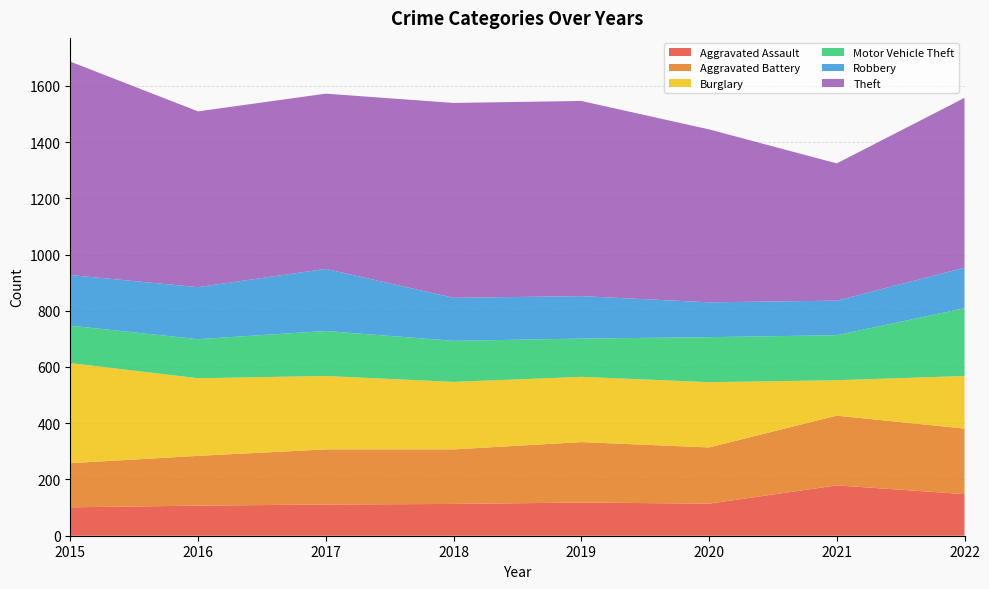

Reading left to right, list all the values displayed in this chart.

Aggravated Assault: 2015=101	2016=107	2017=111	2018=113	2019=118	2020=114	2021=179	2022=148
Aggravated Battery: 2015=157	2016=177	2017=196	2018=194	2019=215	2020=200	2021=248	2022=233
Burglary: 2015=356	2016=276	2017=261	2018=240	2019=232	2020=232	2021=126	2022=187
Motor Vehicle Theft: 2015=133	2016=139	2017=160	2018=146	2019=136	2020=160	2021=160	2022=241
Robbery: 2015=180	2016=185	2017=221	2018=153	2019=151	2020=124	2021=123	2022=144
Theft: 2015=759	2016=625	2017=623	2018=693	2019=694	2020=615	2021=488	2022=604